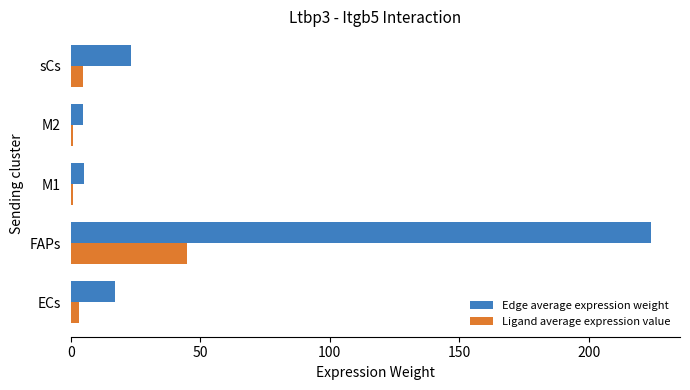

At how many categories does at least one series exceed 45?

1